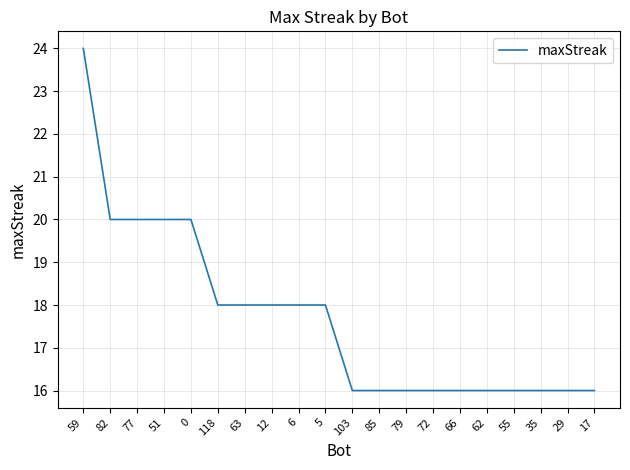

Count the values in the range 16 to 20.

19